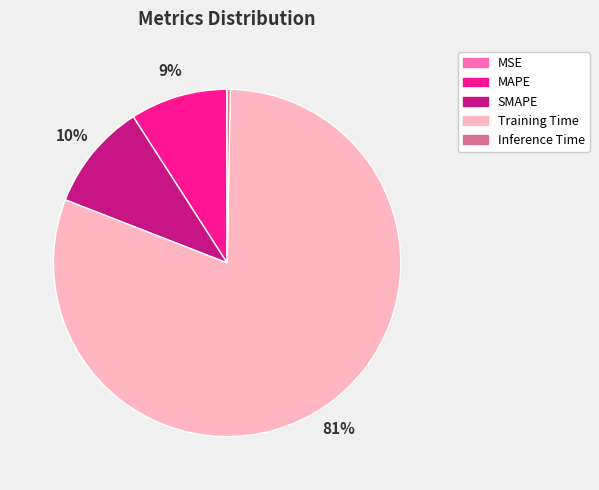

What percentage is the Training Time slice, to the nearest percent?

81%